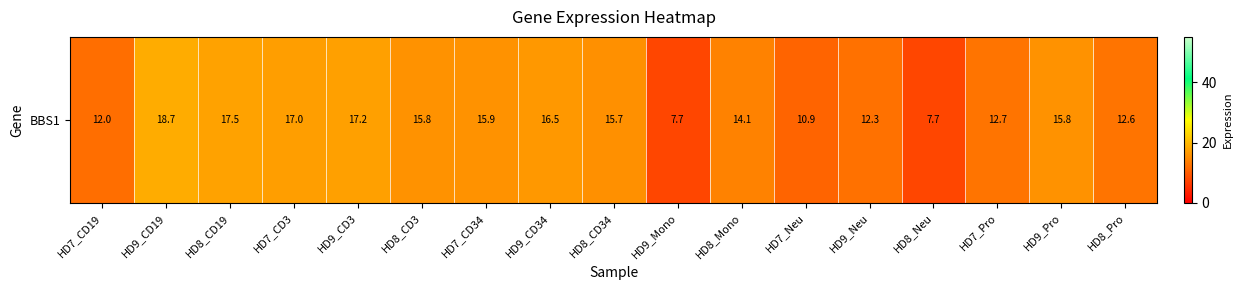

At which category does the chart reach its peak across all series?

HD9_CD19